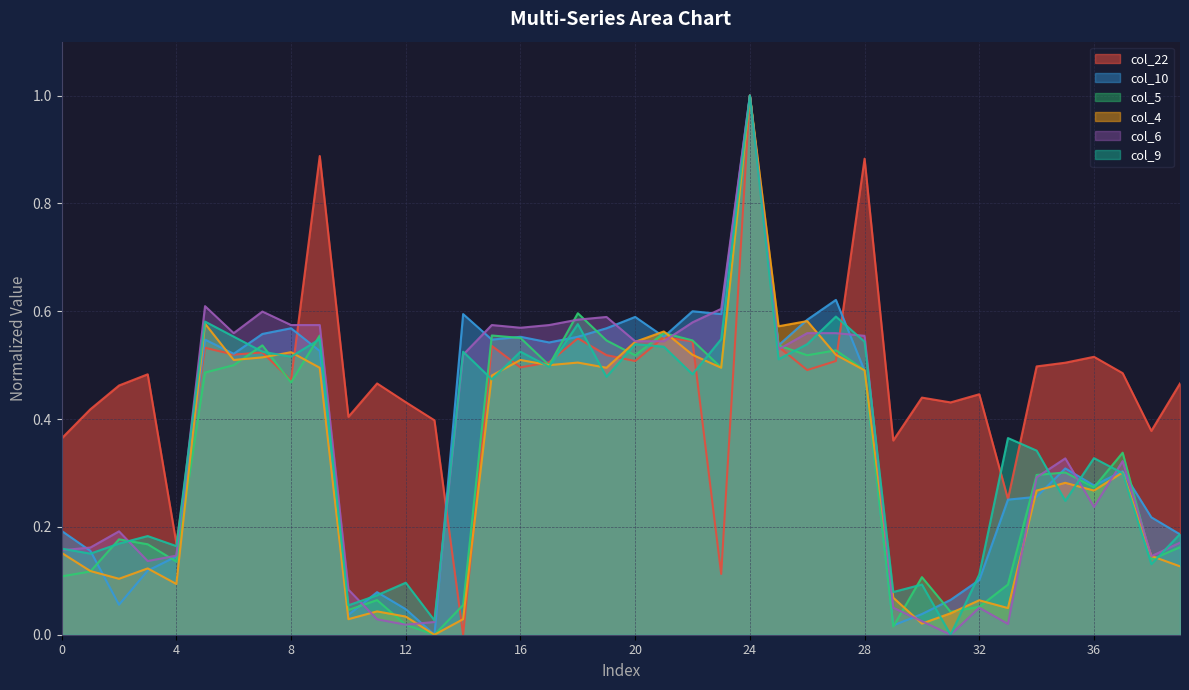

What is the difference between the maximum and minimum values in the col_9 series?

1.0